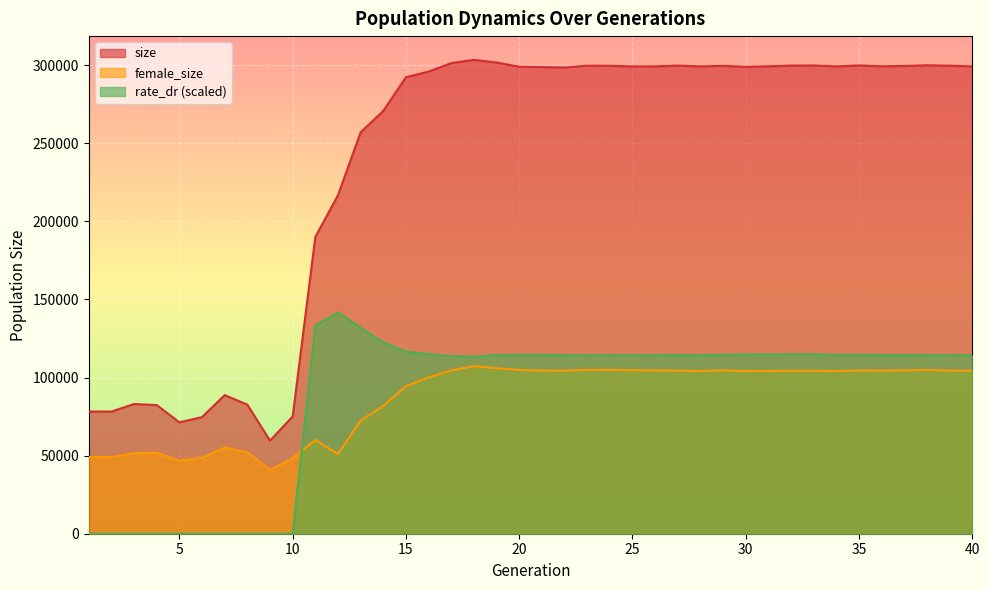

The value of female_size at 8 is 52106.0. True or false?

True